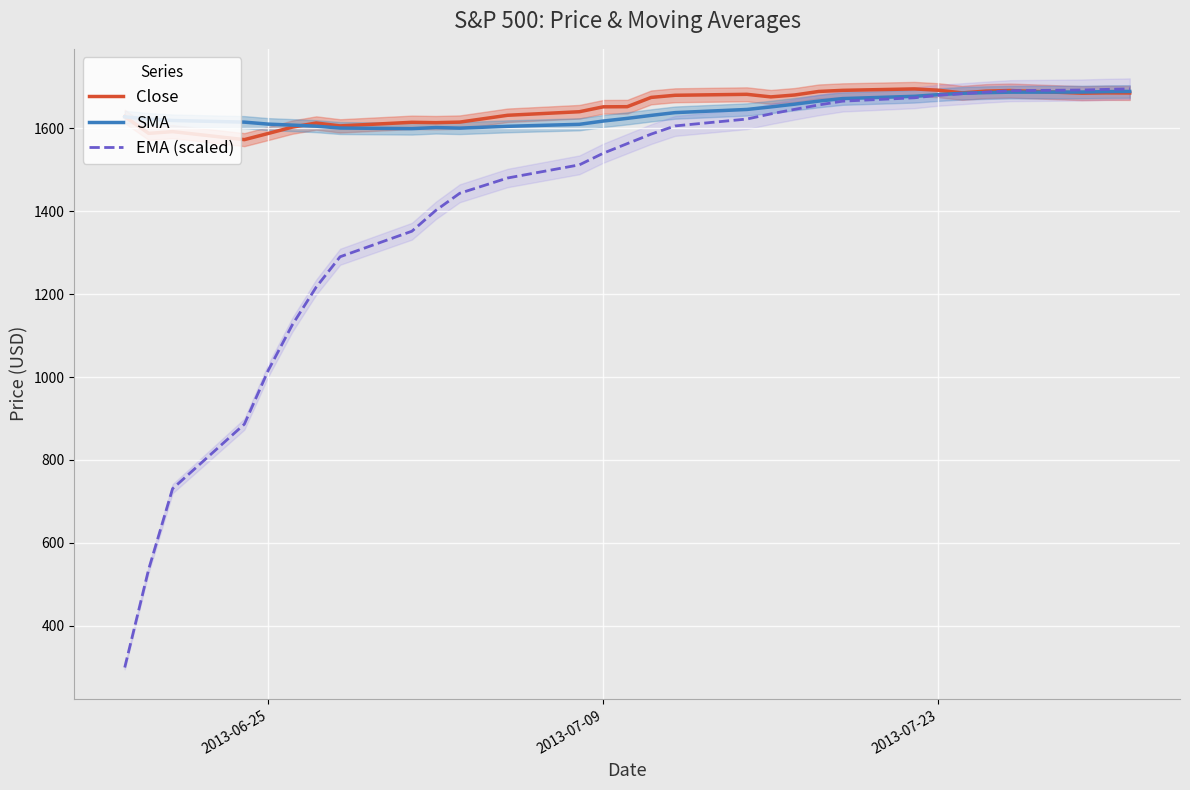

What is the maximum value for EMA (scaled)?

1695.5